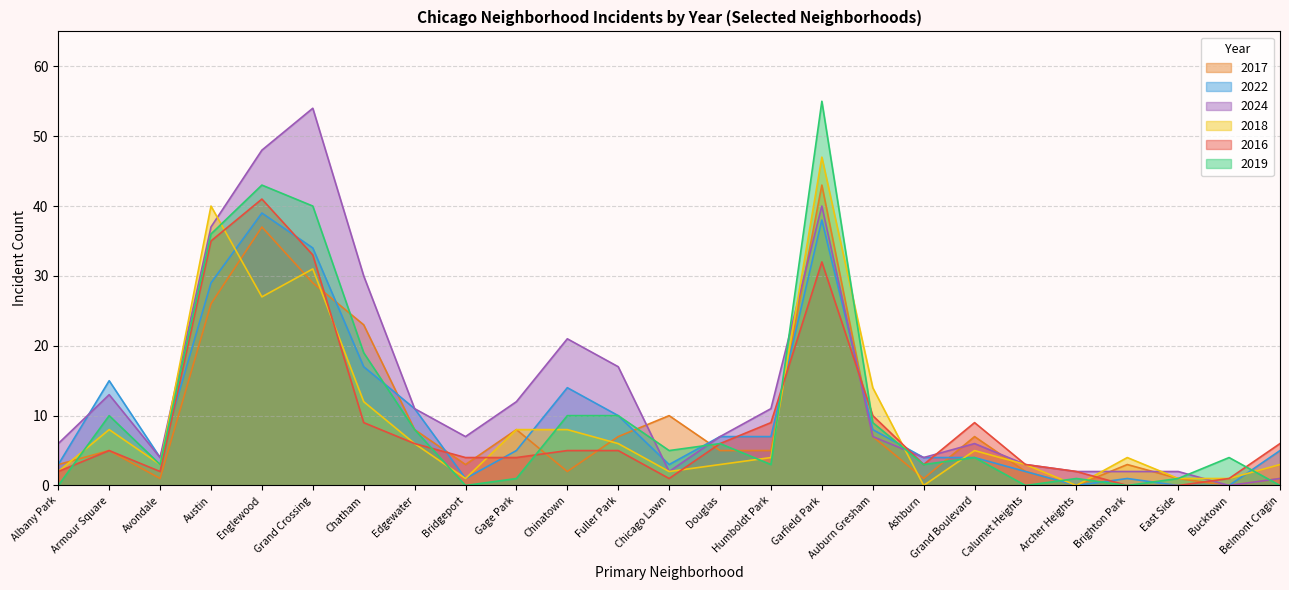

The 2019 series shows 4 at Bucktown. True or false?

True